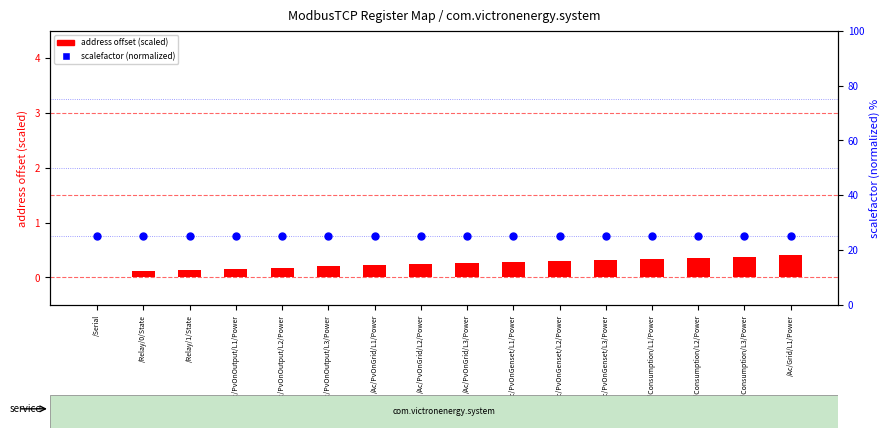

Is the value of scalefactor (normalized) at /Ac/Consumption/L1/Power greater than the value of address offset (scaled) at /Ac/Consumption/L3/Power?

Yes